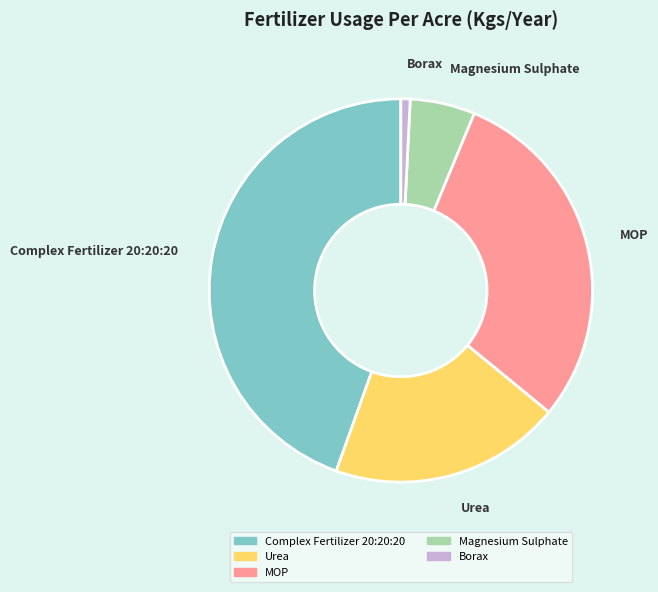

Rank the categories by value from lowest to highest.

Borax, Magnesium Sulphate, Urea, MOP, Complex Fertilizer 20:20:20